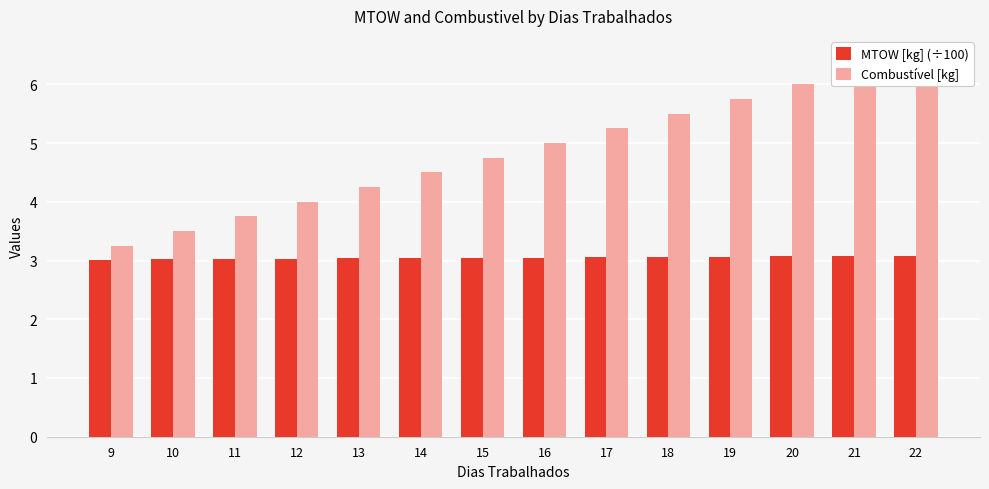

Where does the Combustível [kg] series first go above 5?

17